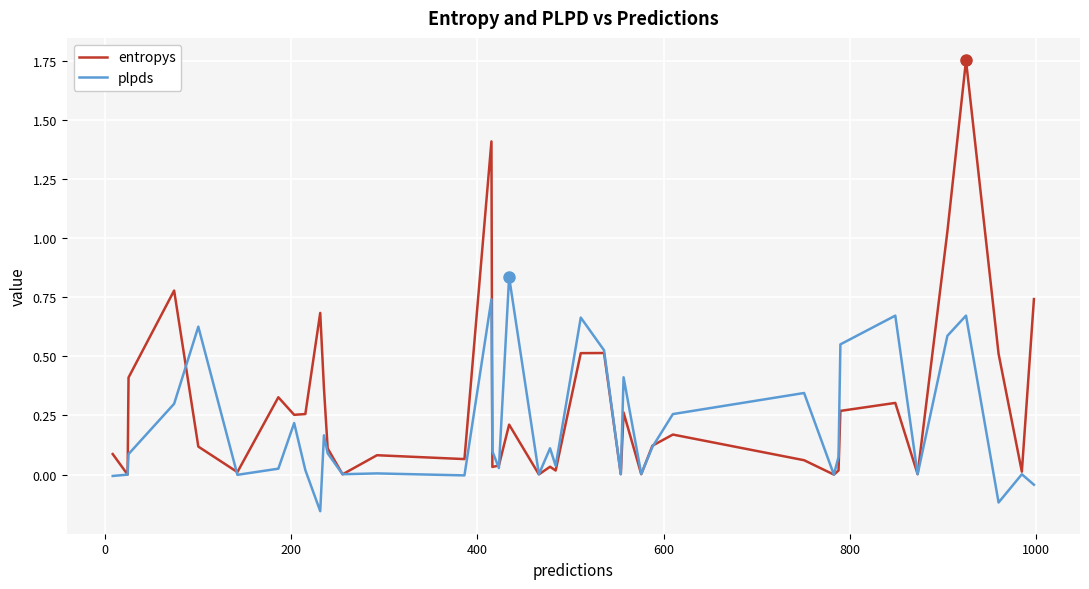

Which series has the widest spread of values?

entropys